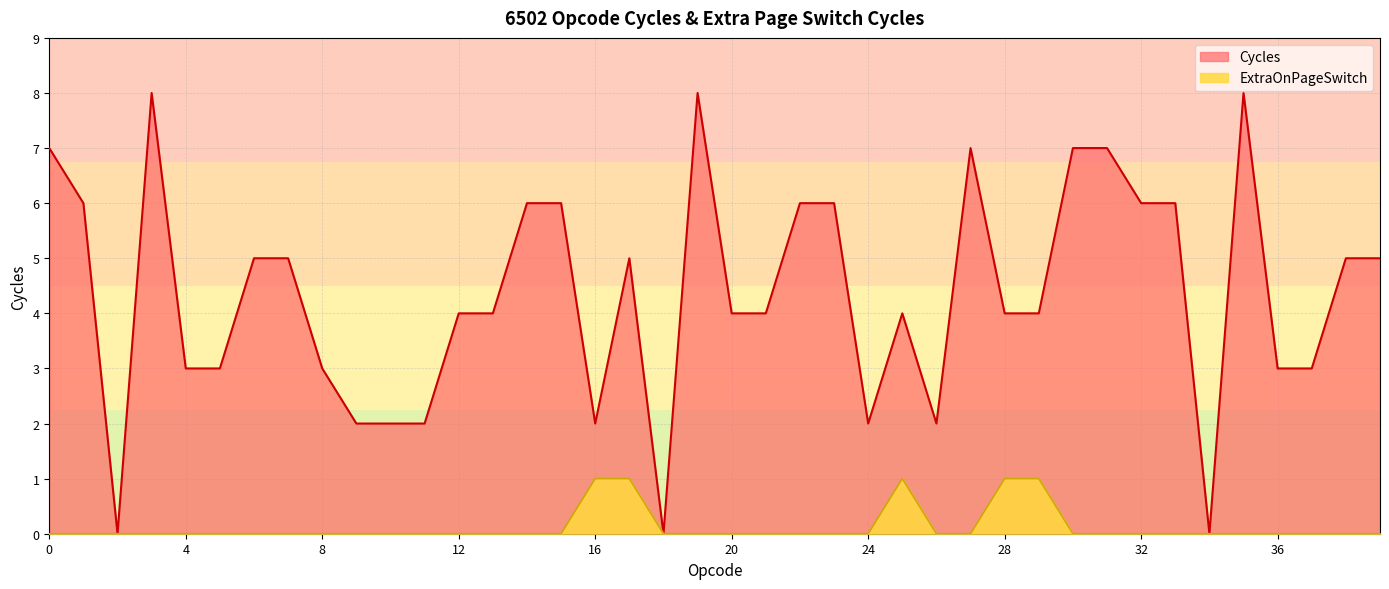

What is the approximate value of ExtraOnPageSwitch at 29?

1